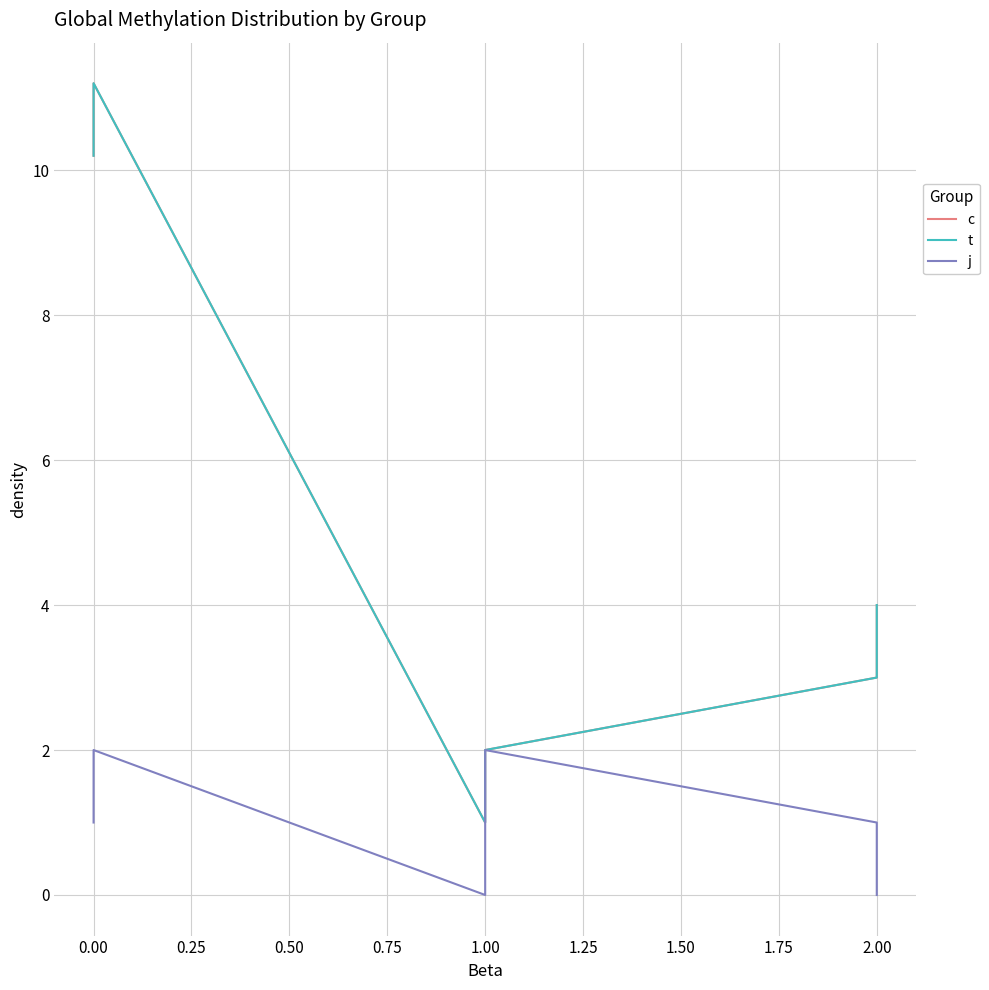

True or false: j has more than 2 points higher than both neighbors.

False